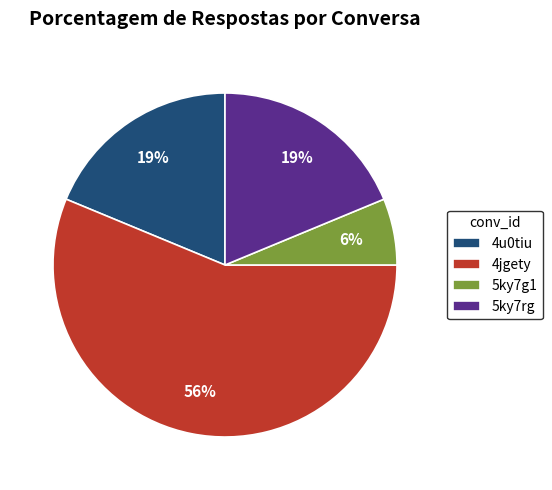

Do 5ky7g1 and 4u0tiu together represent more than half of the pie?

No